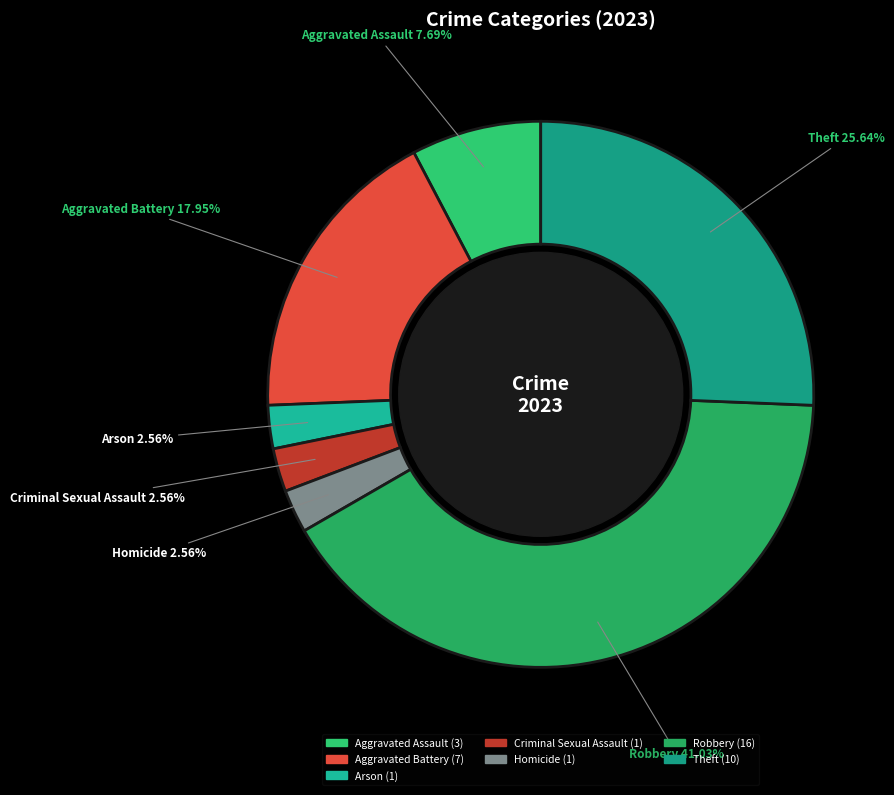

To the nearest percent, what is the difference between the Aggravated Battery and Theft slice percentages?

8%